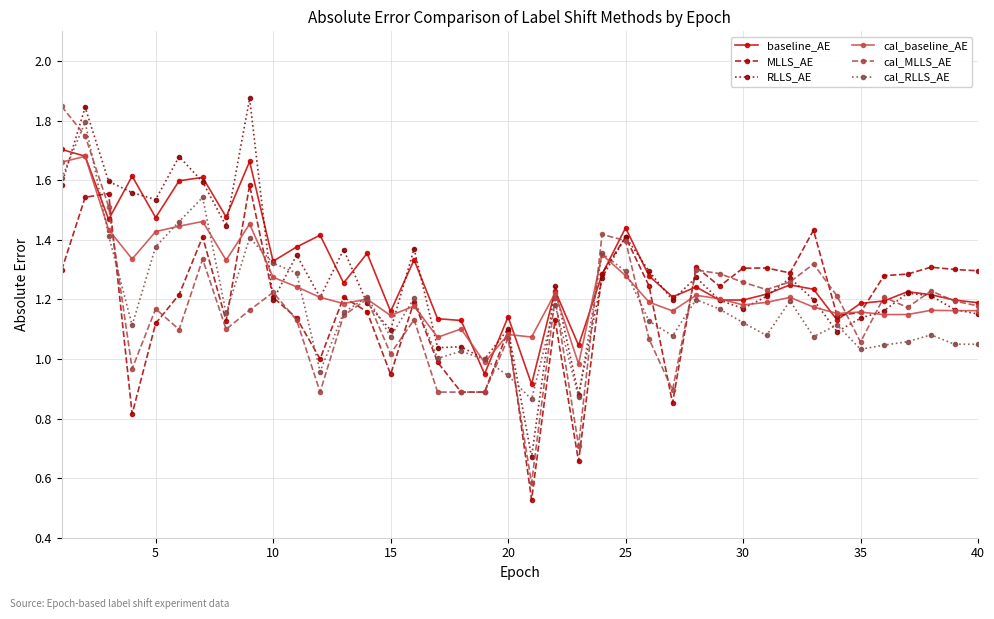

True or false: baseline_AE has more than 1 interior local peaks.

True